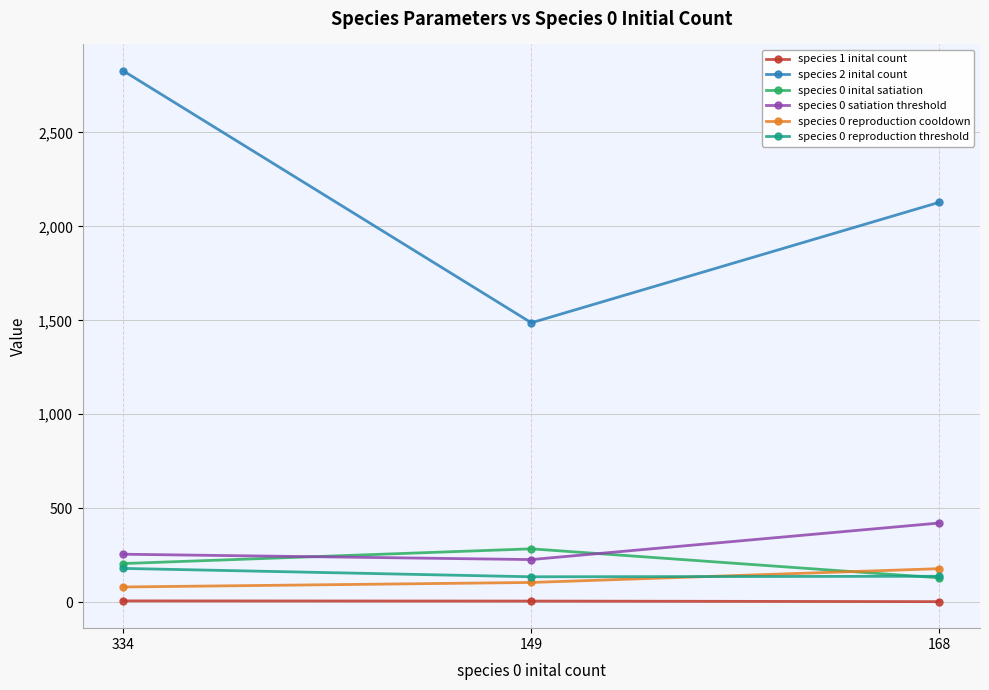

What is the spread (max minus min) of values at 168?

2125.0